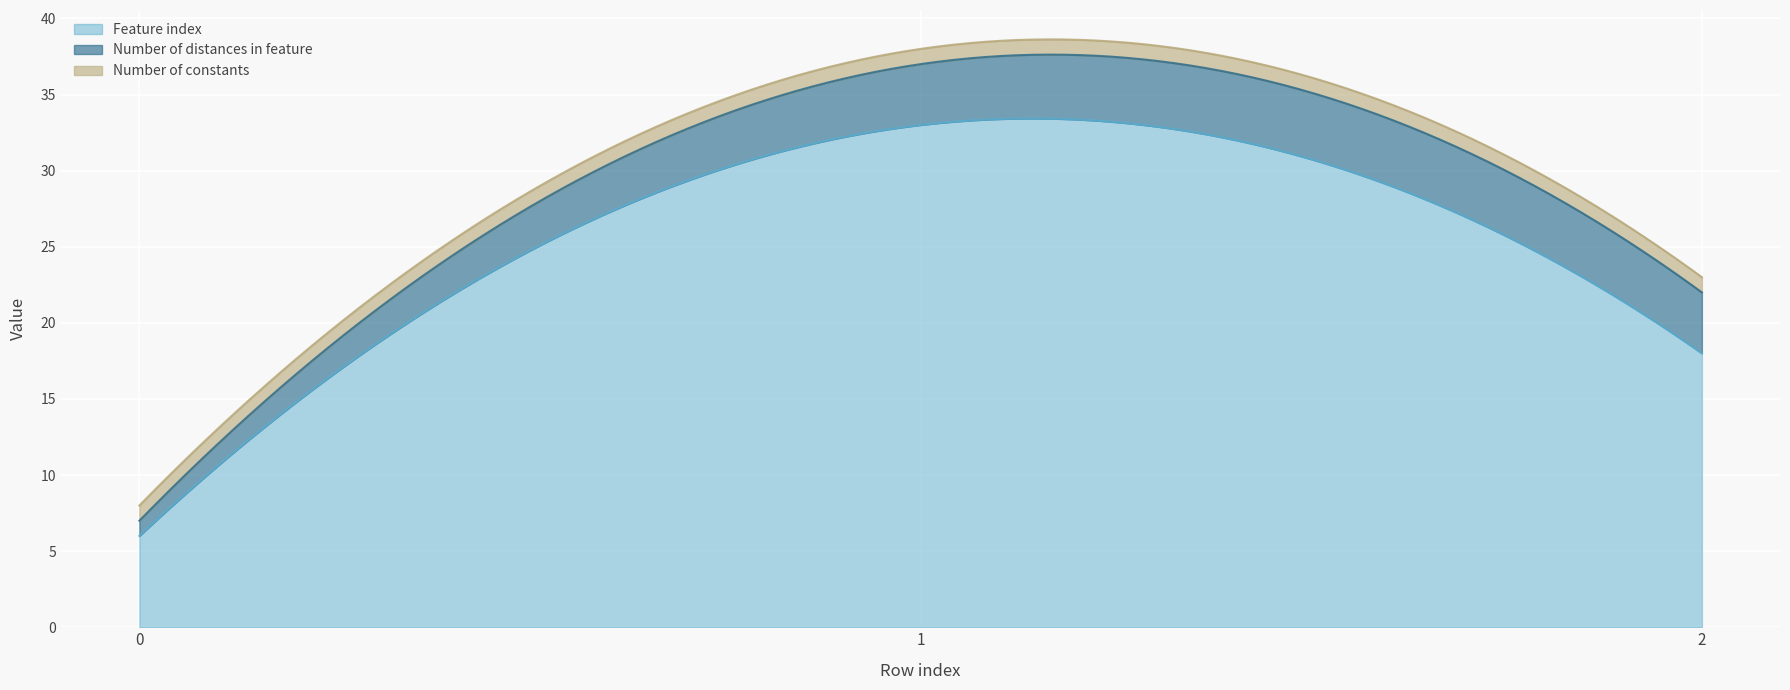

Does the chart display data point markers on the line(s)?

No